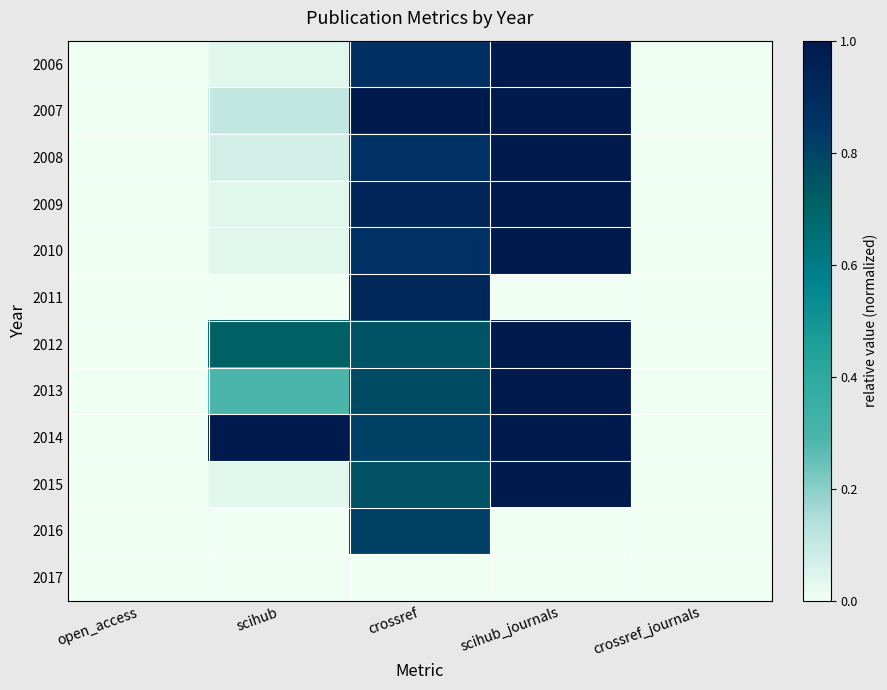

Which series has the largest range (max minus min)?

2006